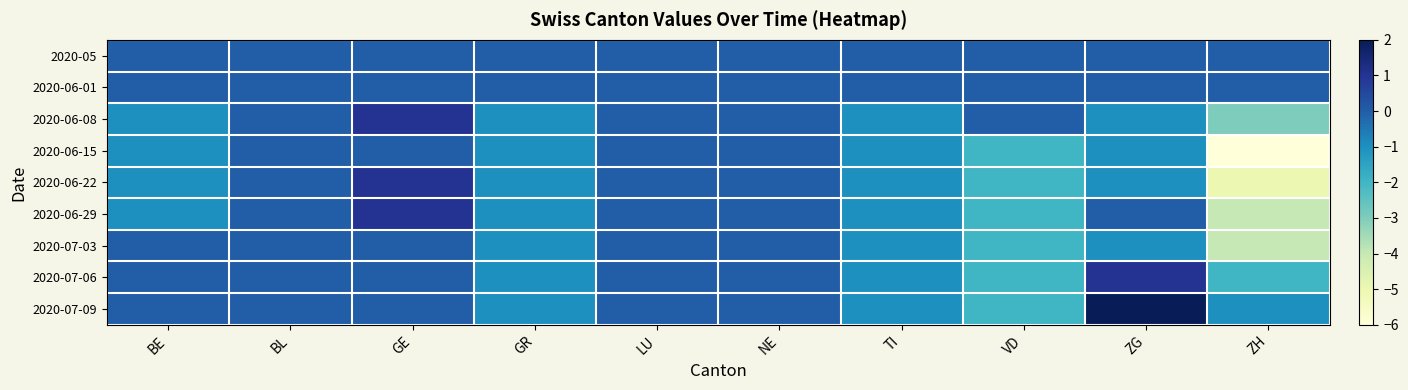

Which has a higher value, VD or GE?

VD